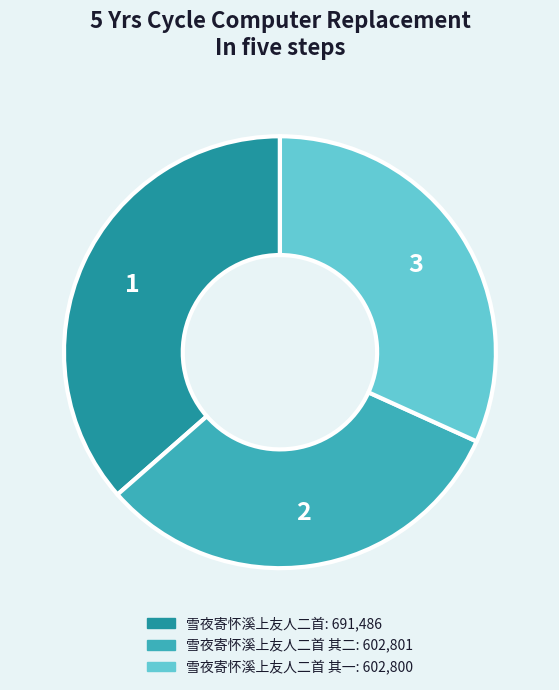

How many slices are in this pie chart?

3